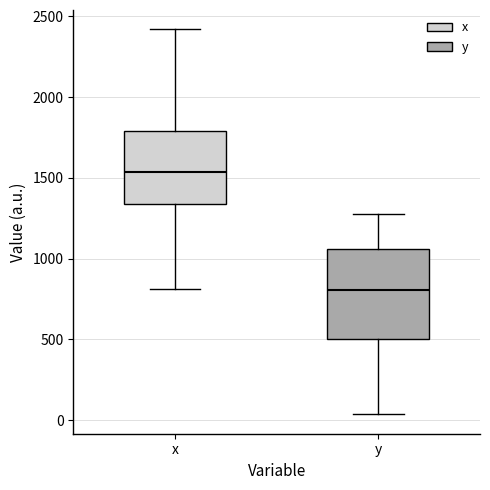

Which box is the tallest, from its lower edge to its upper edge?

y